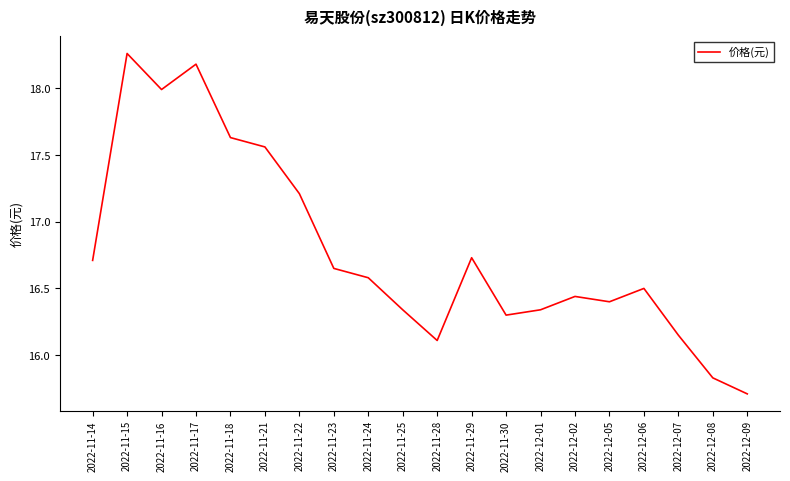

At which category does the chart reach its minimum across all series?

2022-12-09